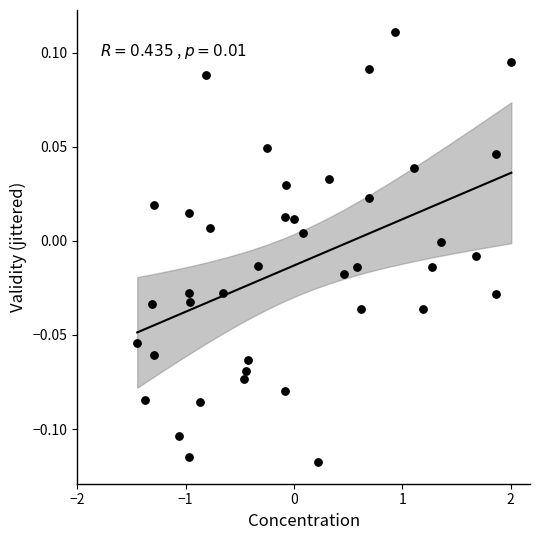

What is the range of X values (max minus min)?

3.5